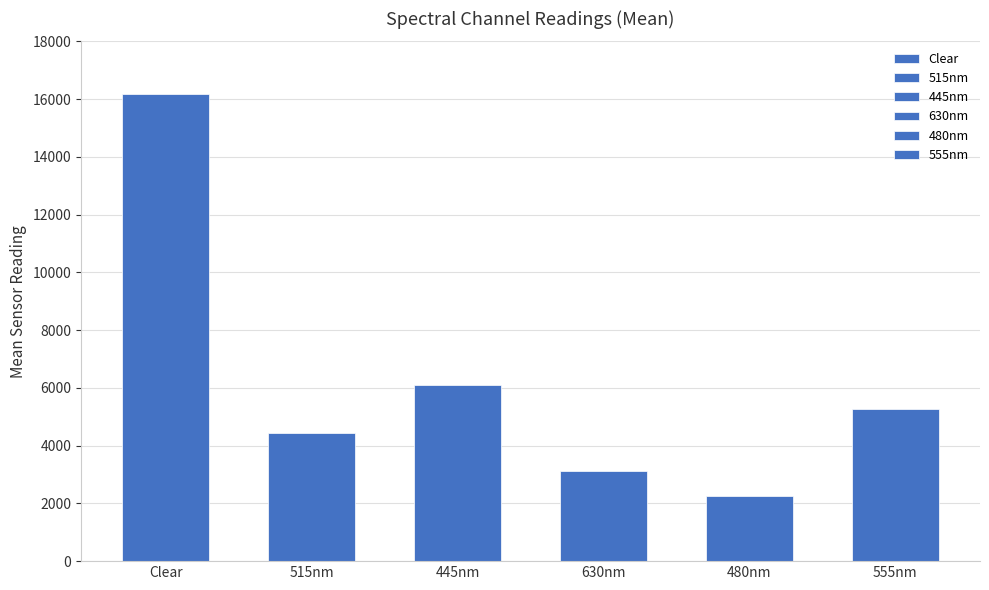

Is it true that 515nm equals 6213 at 14?

False